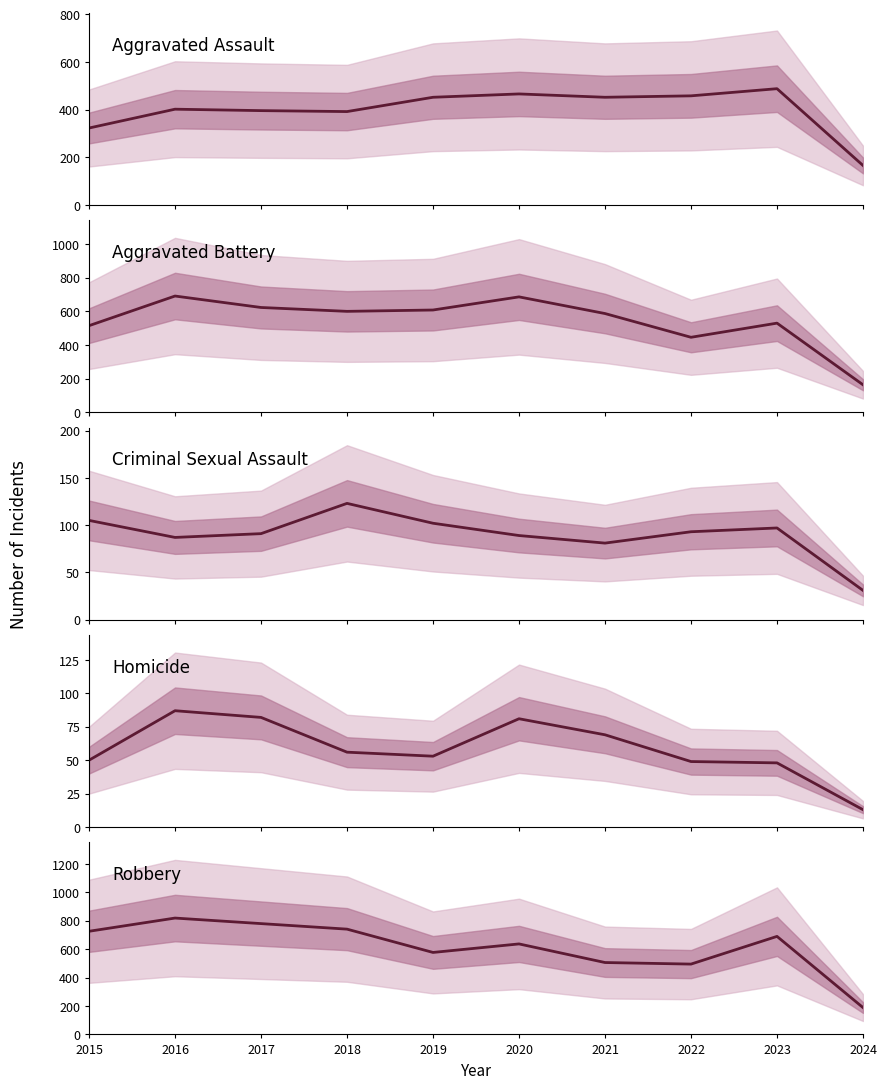

Where is the first local minimum for Homicide?

2019